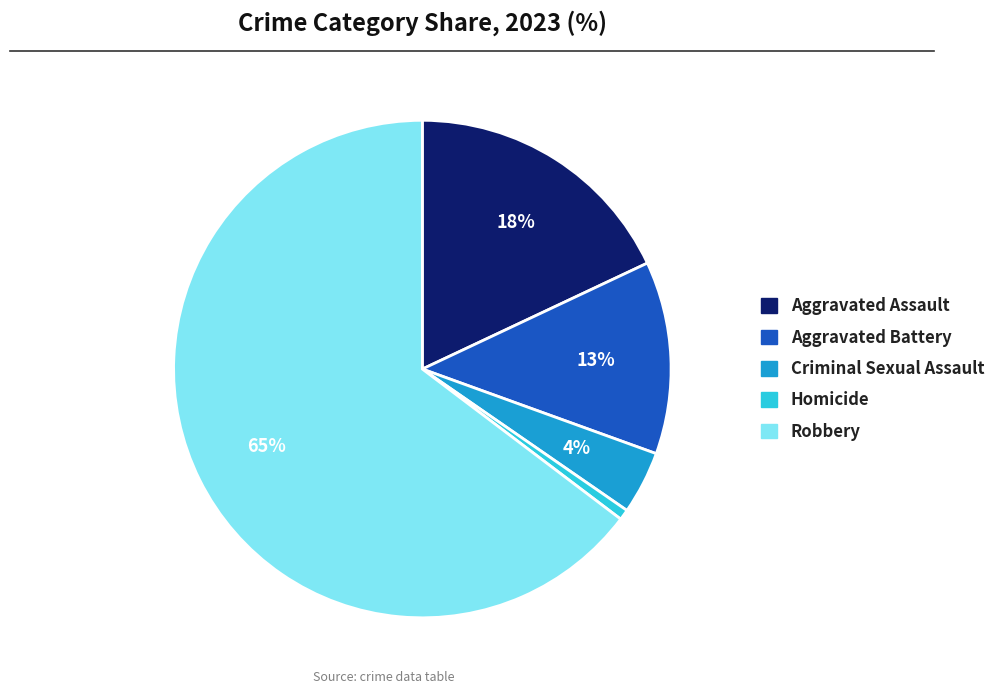

Does Aggravated Assault account for over 50% of the chart?

No